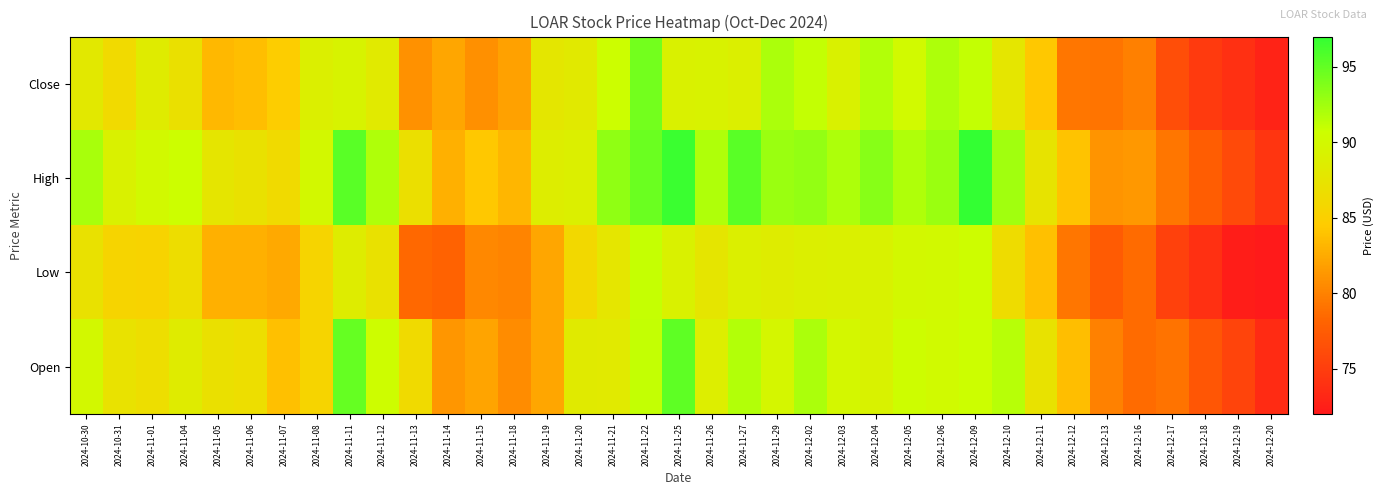

Which series has the widest spread of values?

High